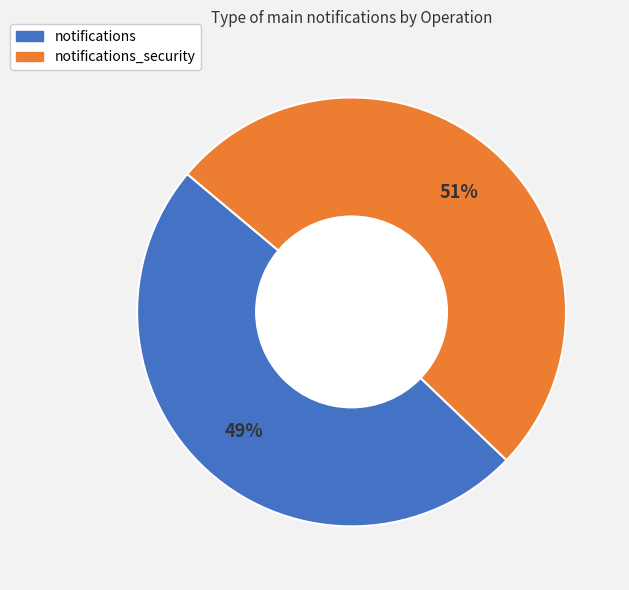

Is there any slice that represents more than half of the pie?

Yes